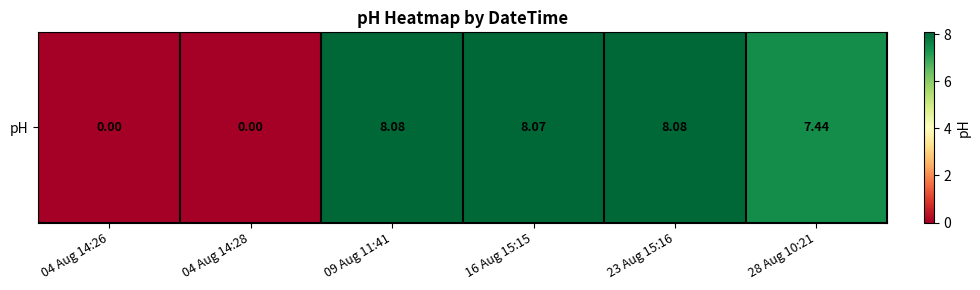

Which label corresponds to the largest value in the chart?

09 Aug 11:41